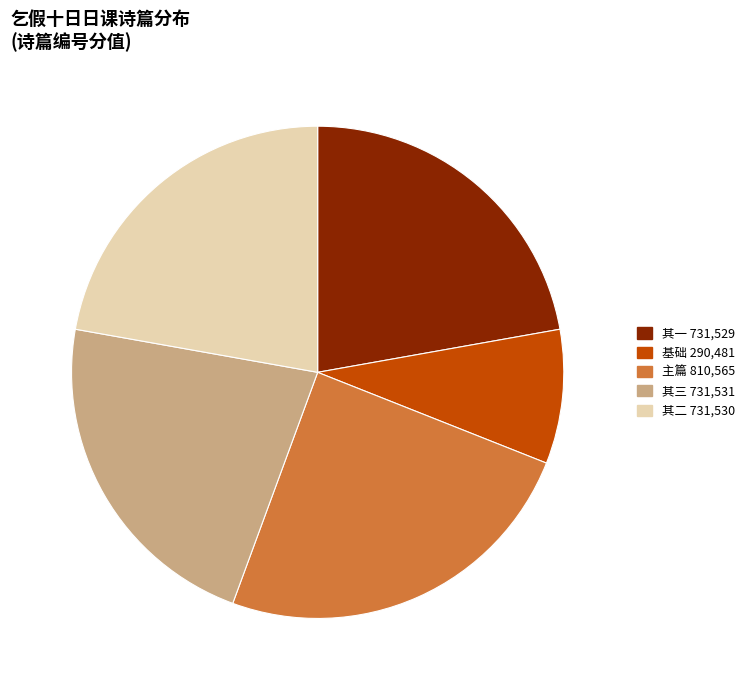

Is the sum of 其一 731,529 and 基础 290,481 greater than half?

No